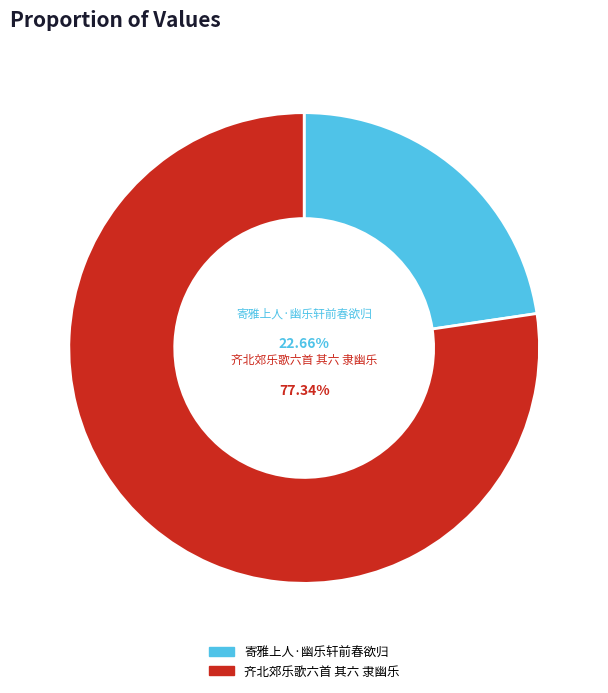

To the nearest percent, what percentage of the pie is 齐北郊乐歌六首 其六 隶幽乐?

77%